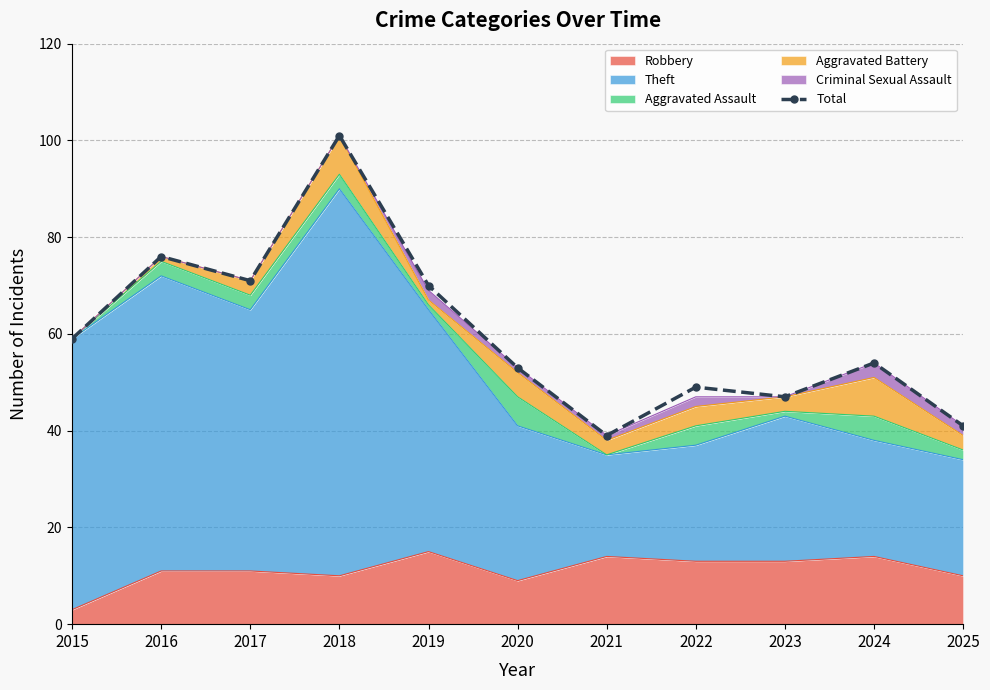

Rank the categories by value from lowest to highest.

2021, 2025, 2023, 2022, 2020, 2024, 2015, 2019, 2017, 2016, 2018